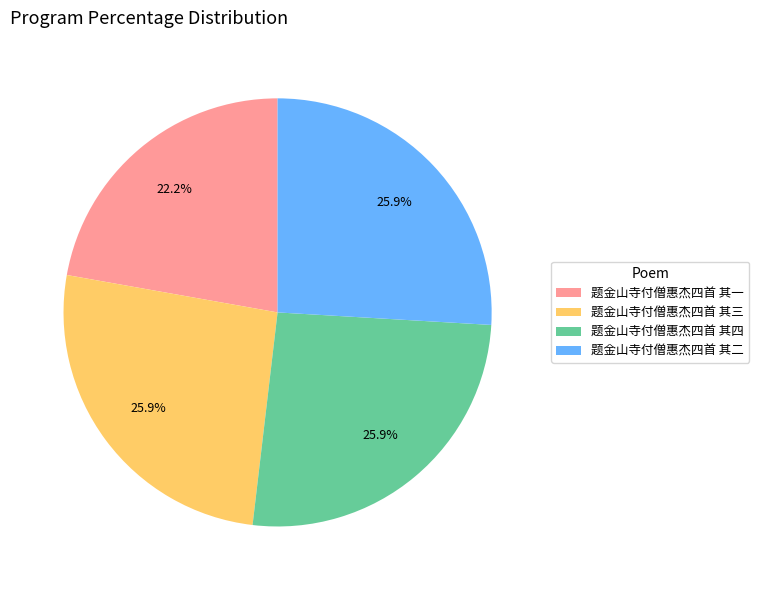

To the nearest percent, what is the combined percentage of 题金山寺付僧惠杰四首 其四 and 题金山寺付僧惠杰四首 其二?

52%